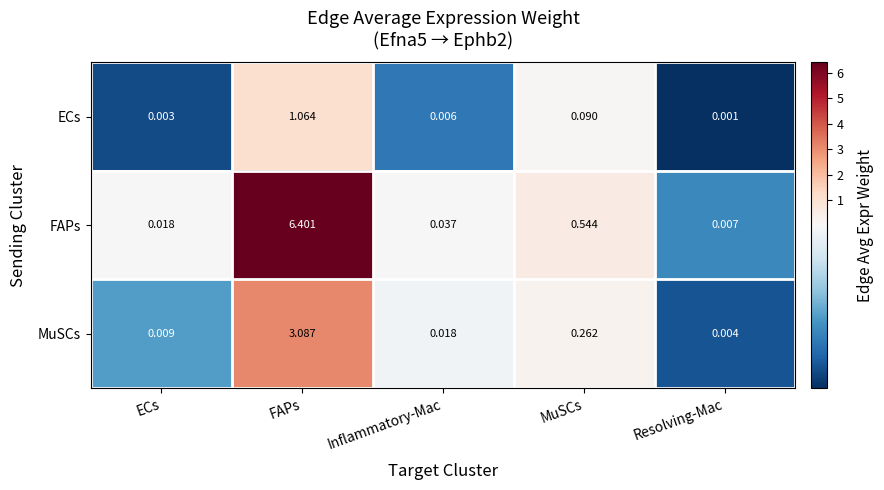

List the series in order of their overall mean, lowest first.

ECs, MuSCs, FAPs